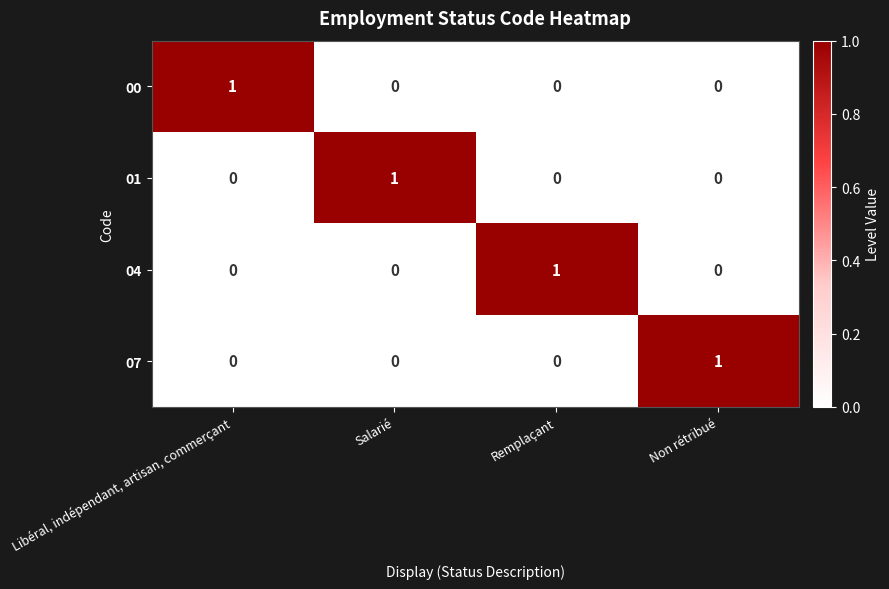

The value of 07 at Salarié is 1. True or false?

False